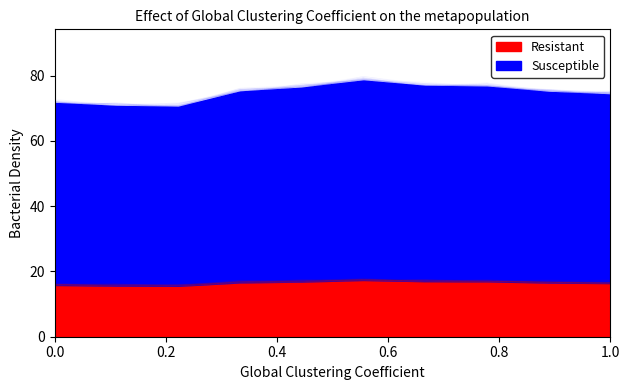

In Resistant, how many points are higher than both neighbors (excluding endpoints)?

1